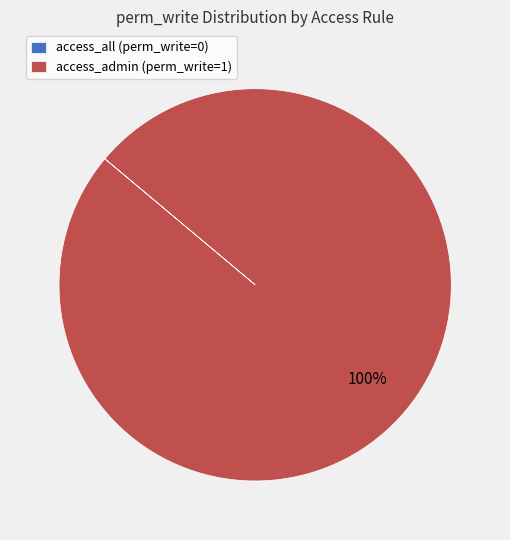

To the nearest percent, what is the difference between the largest and smallest slice percentages?

100%